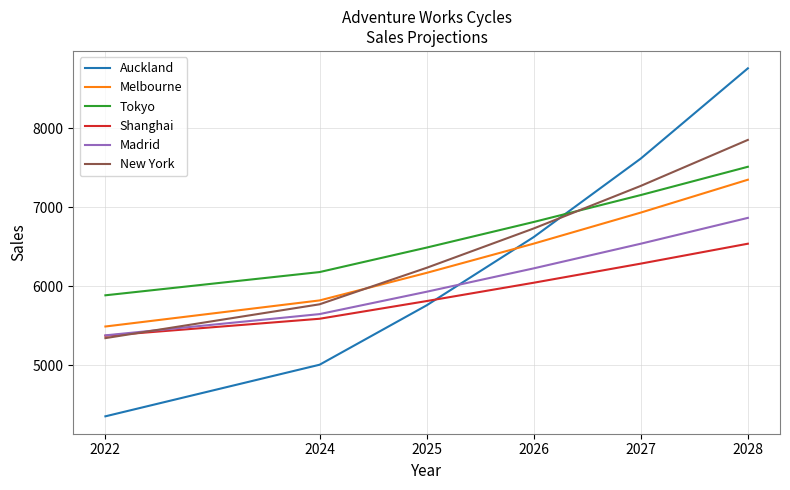

Reading left to right, transcribe all the data shown in this chart.

Auckland: 2022=4356	2024=5009	2025=5761	2026=6625	2027=7619	2028=8761
Melbourne: 2022=5493	2024=5823	2025=6172	2026=6542	2027=6935	2028=7351
Tokyo: 2022=5888	2024=6182	2025=6492	2026=6816	2027=7157	2028=7515
Shanghai: 2022=5376	2024=5591	2025=5815	2026=6047	2027=6289	2028=6541
Madrid: 2022=5381	2024=5650	2025=5933	2026=6229	2027=6541	2028=6868
New York: 2022=5346	2024=5774	2025=6236	2026=6734	2027=7273	2028=7855